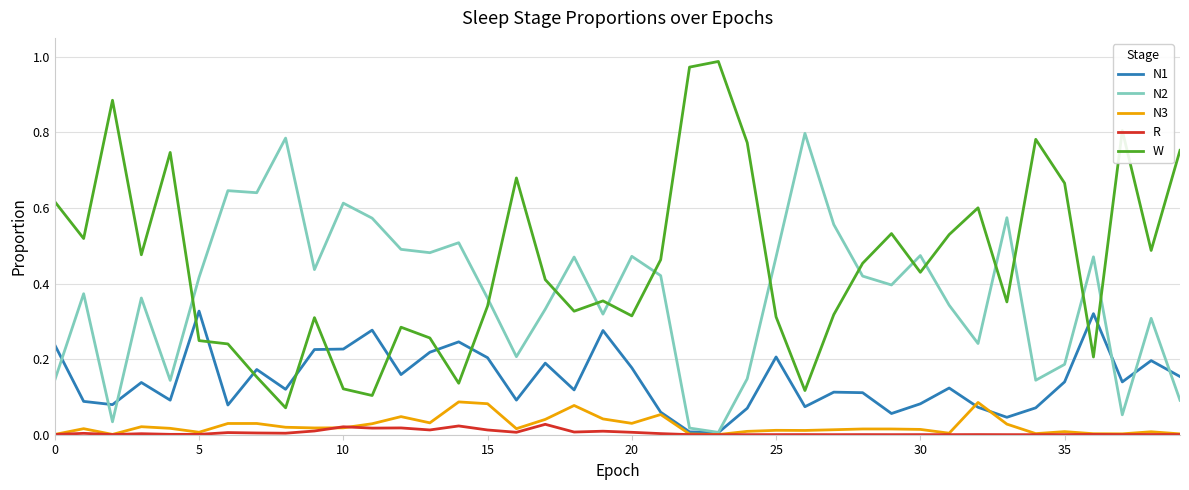

Which series has the largest range (max minus min)?

W